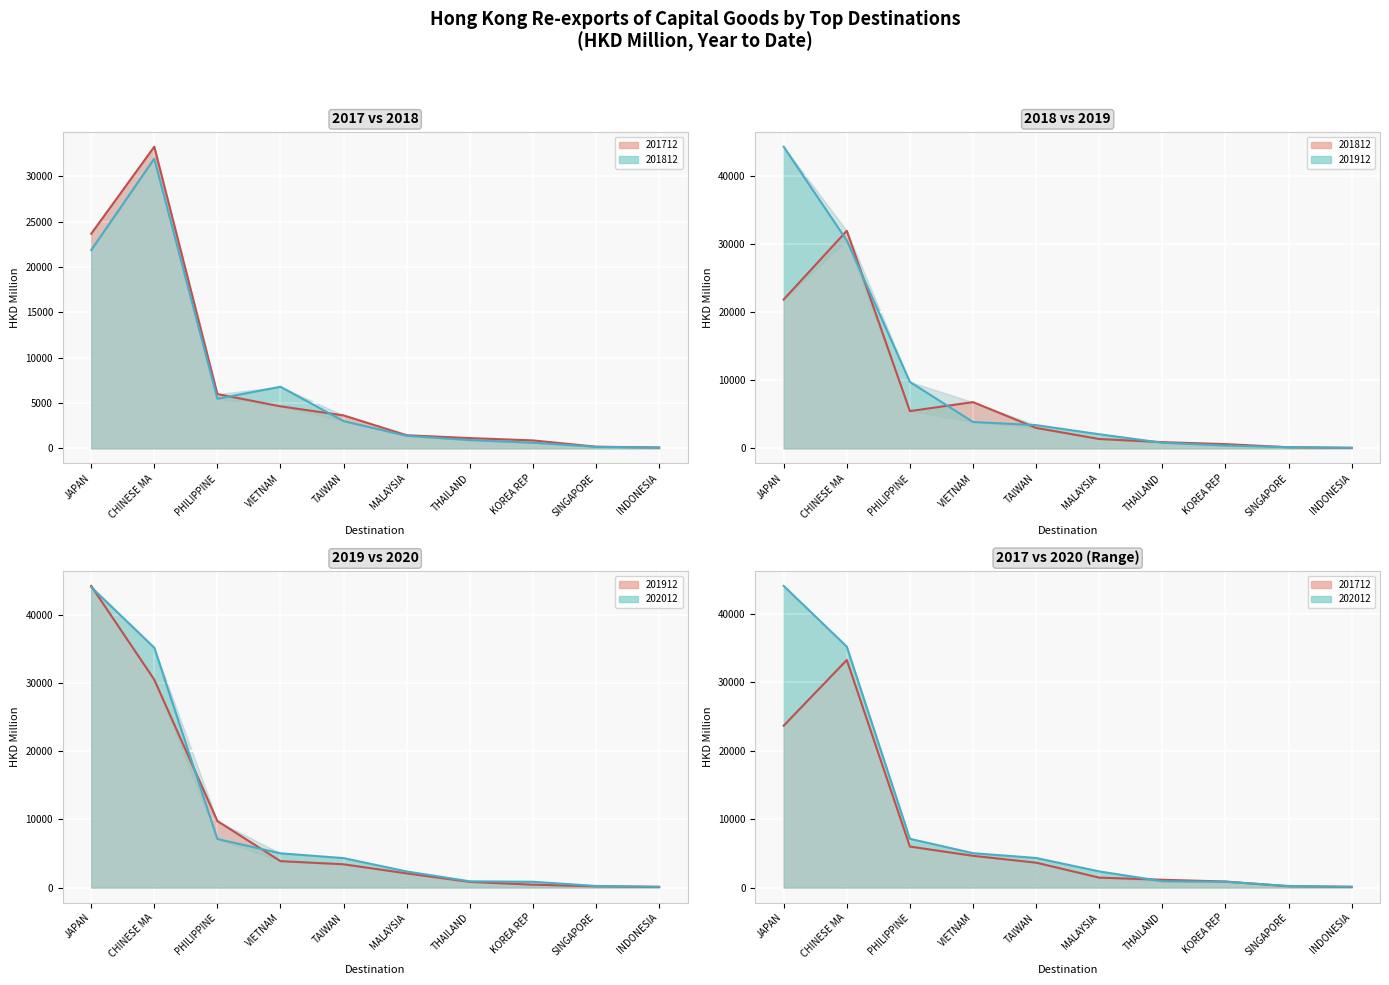

After their last crossing, which series has the higher values: 201812 or 201912?

201912